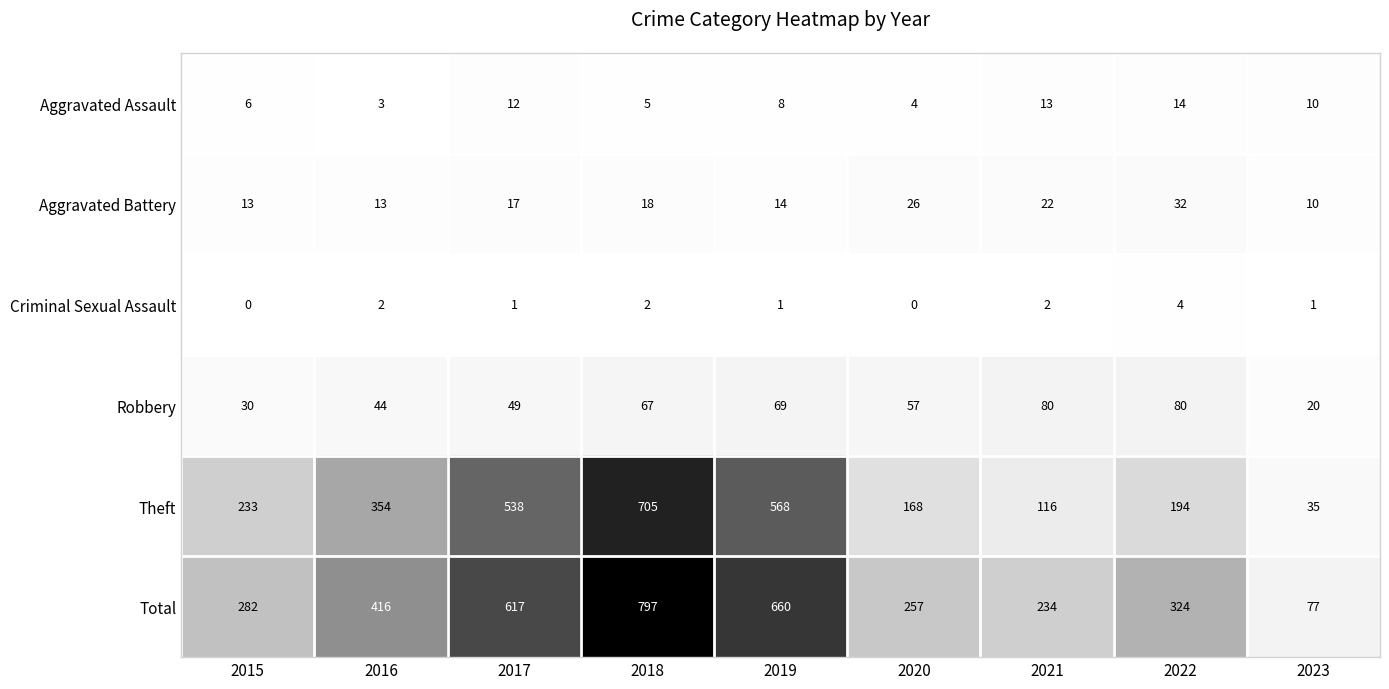

At 2017, list the series in order from smallest to largest.

Criminal Sexual Assault, Aggravated Assault, Aggravated Battery, Robbery, Theft, Total